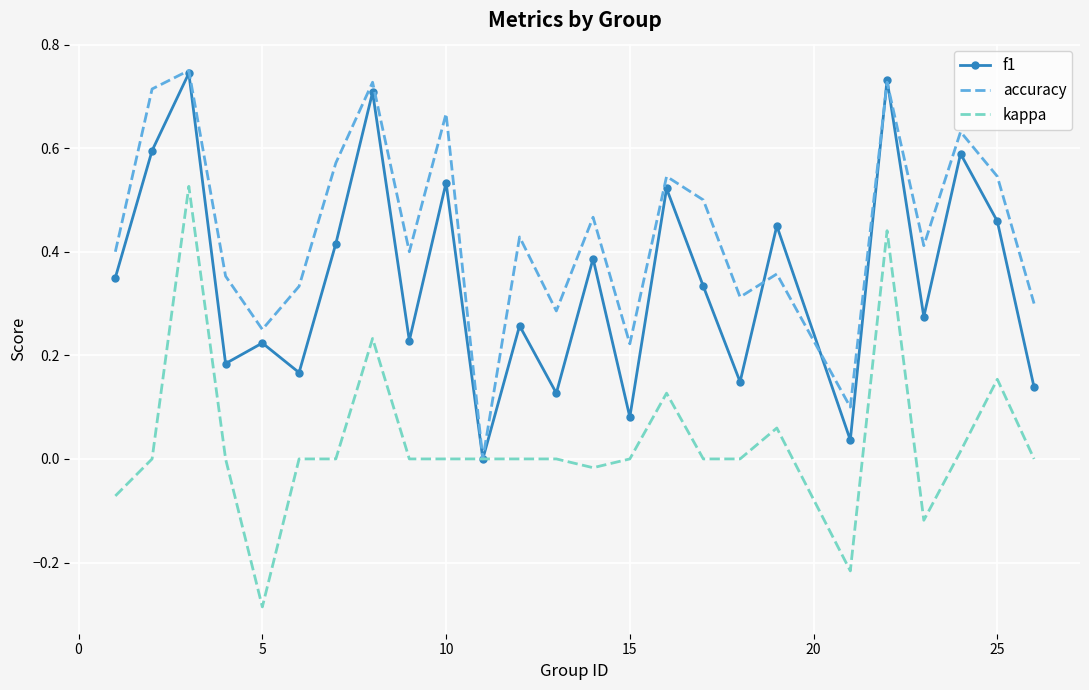

What is the difference between the maximum and minimum values in the accuracy series?

0.8